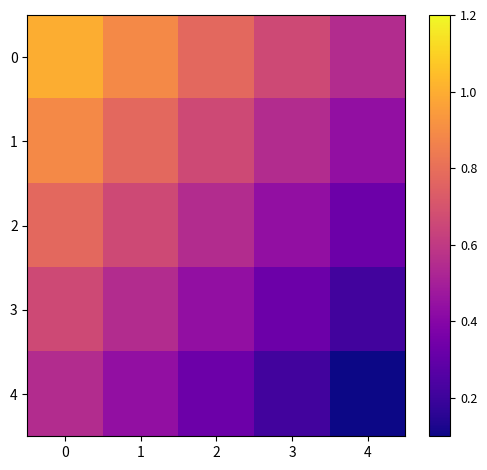

Reading left to right, list all the values displayed in this chart.

0: 0=1.0	1=0.9	2=0.8	3=0.7	4=0.6
1: 0=0.9	1=0.8	2=0.7	3=0.6	4=0.4
2: 0=0.8	1=0.7	2=0.6	3=0.4	4=0.3
3: 0=0.7	1=0.6	2=0.4	3=0.3	4=0.2
4: 0=0.6	1=0.4	2=0.3	3=0.2	4=0.1